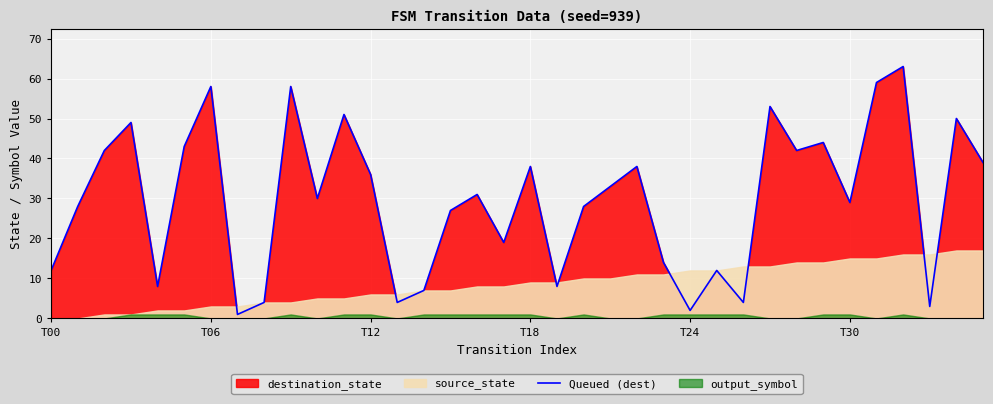

True or false: the data shows 1 at 7.

True